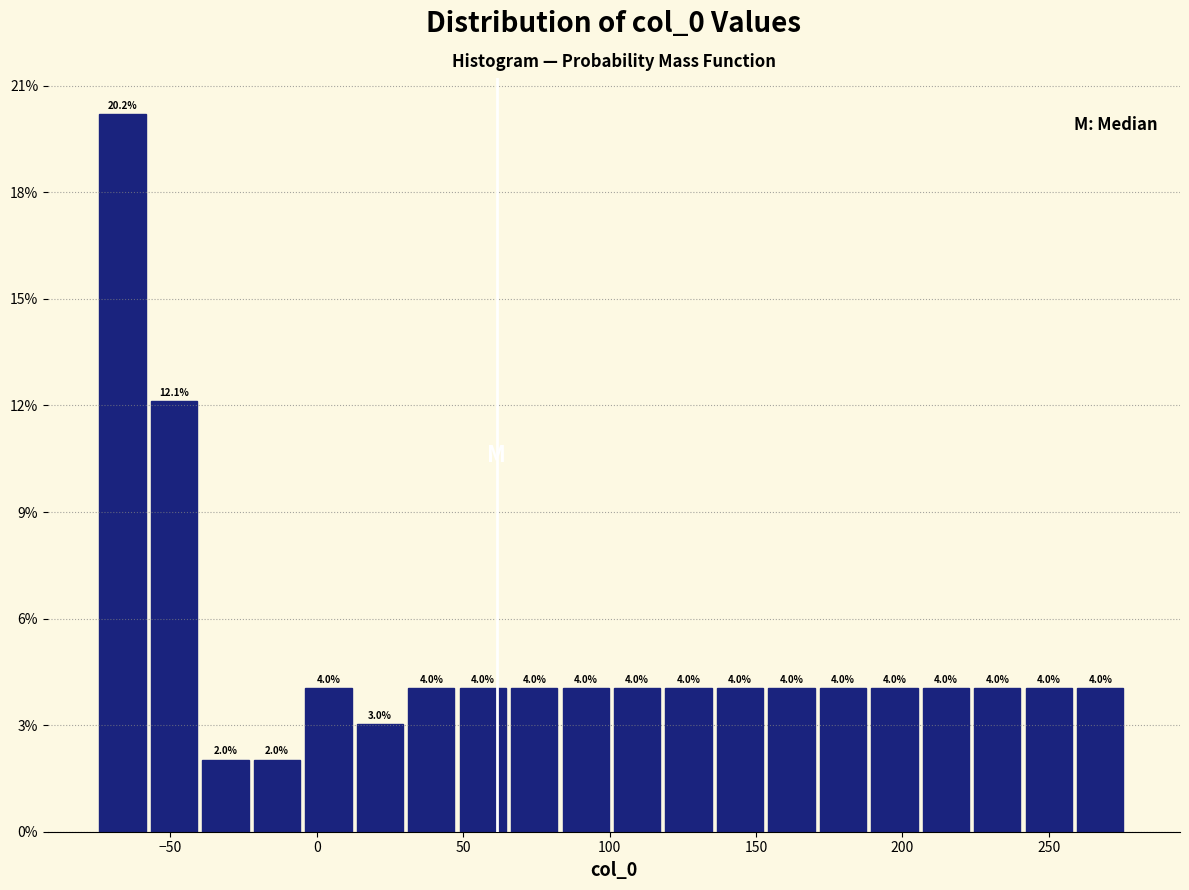

Read against the x-axis, roughly where is the centre of the tallest bar?

-65